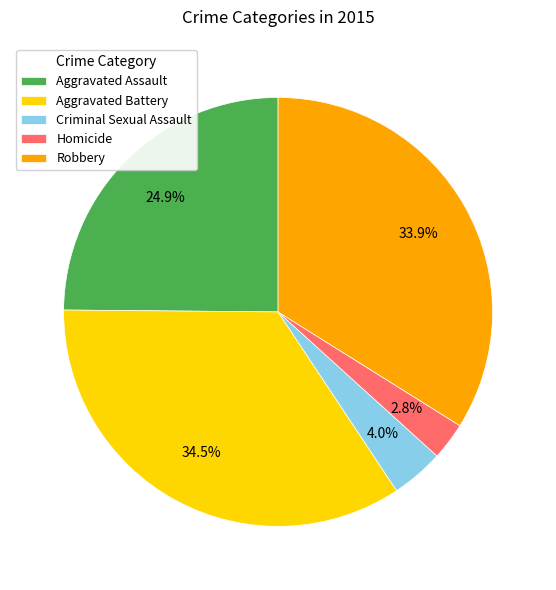

Which has a higher value, Criminal Sexual Assault or Robbery?

Robbery